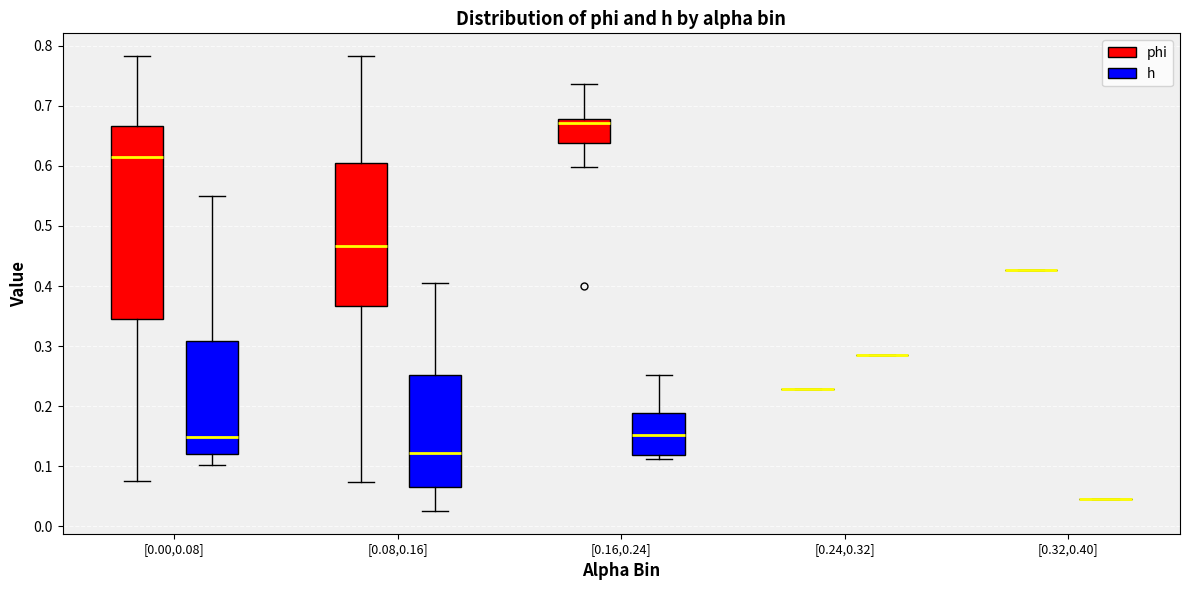

Reading left to right, read every box against the y-axis: the position of its median line, the range the box covers, and the ends of its whiskers. The values are not printed on the chart, so give them approximately, as read against the axis.

[0.00,0.08] (phi): median 0.61, box 0.35 to 0.67, whiskers 0.08 to 0.78
[0.00,0.08] (h): median 0.15, box 0.12 to 0.31, whiskers 0.10 to 0.55
[0.08,0.16] (phi): median 0.47, box 0.37 to 0.60, whiskers 0.07 to 0.78
[0.08,0.16] (h): median 0.12, box 0.07 to 0.25, whiskers 0.03 to 0.41
[0.16,0.24] (phi): median 0.67, box 0.64 to 0.68, whiskers 0.60 to 0.74
[0.16,0.24] (h): median 0.15, box 0.12 to 0.19, whiskers 0.11 to 0.25
[0.24,0.32] (phi): box collapsed to a line at 0.23, whiskers 0.23 to 0.23
[0.24,0.32] (h): box collapsed to a line at 0.29, whiskers 0.29 to 0.29
[0.32,0.40] (phi): box collapsed to a line at 0.43, whiskers 0.43 to 0.43
[0.32,0.40] (h): box collapsed to a line at 0.04, whiskers 0.04 to 0.04